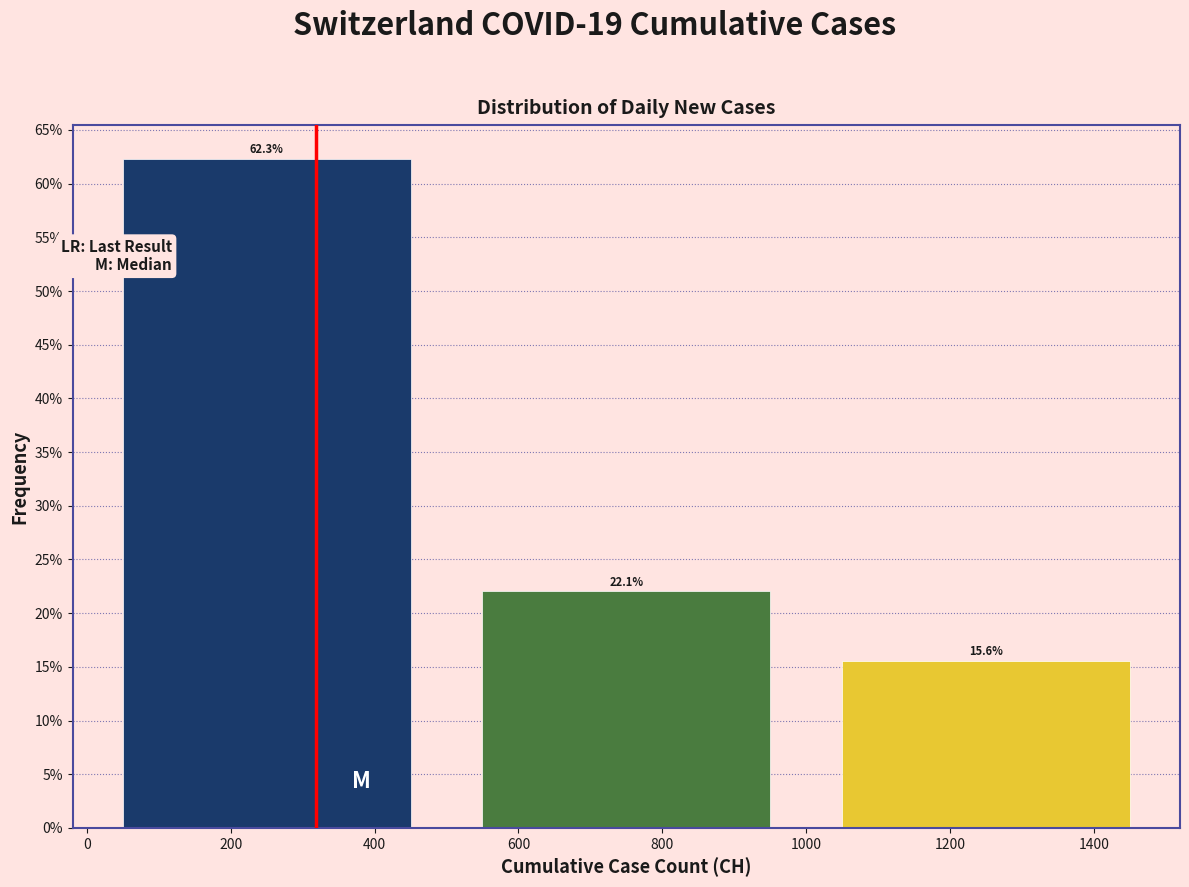

Reading left to right, transcribe this chart: for each bar, give the range it covers on the x-axis and its height.

0 to 500: 62.3
500 to 1000: 22.1
1000 to 1500: 15.6